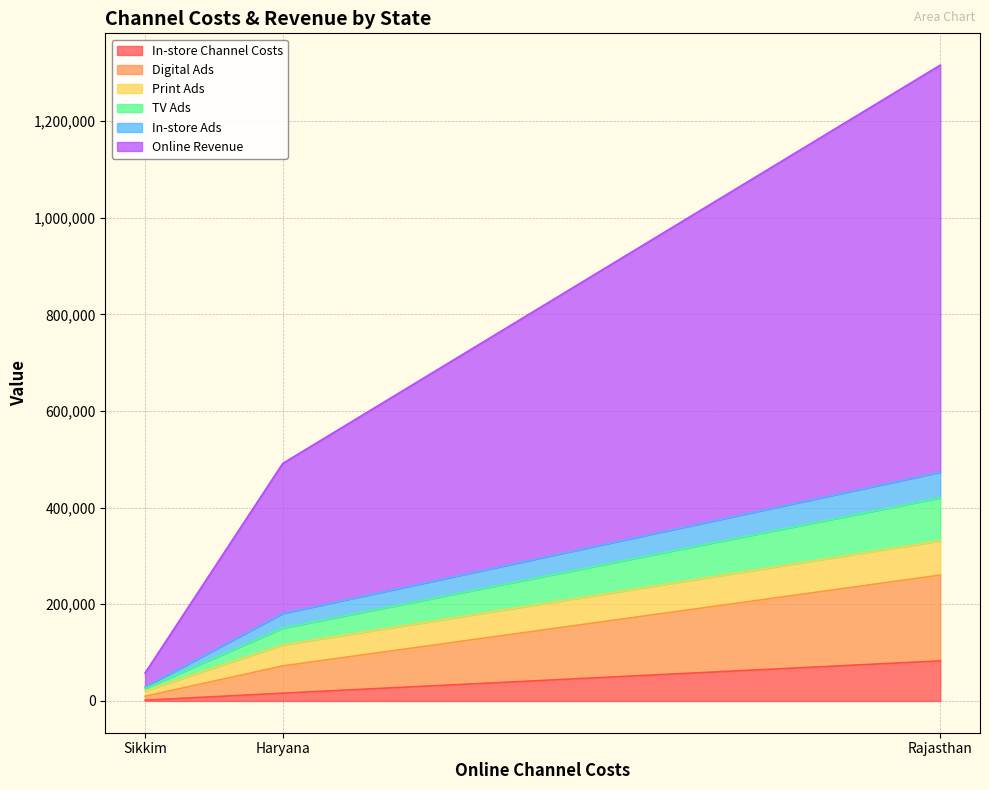

What is the maximum value for In-store Channel Costs?

82883